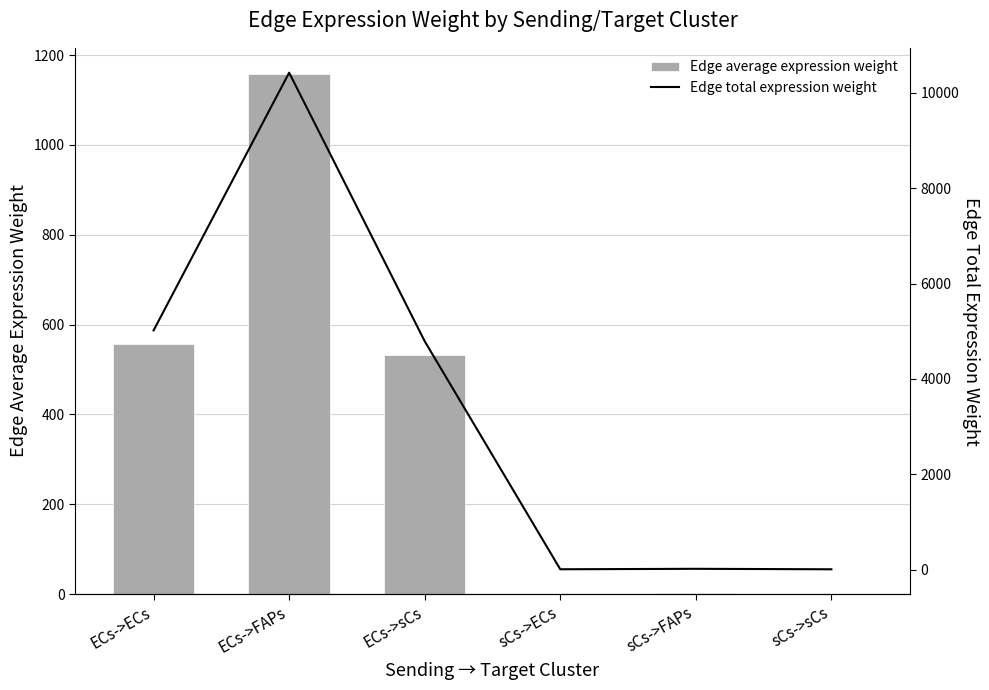

What is the greatest value displayed?

10424.8